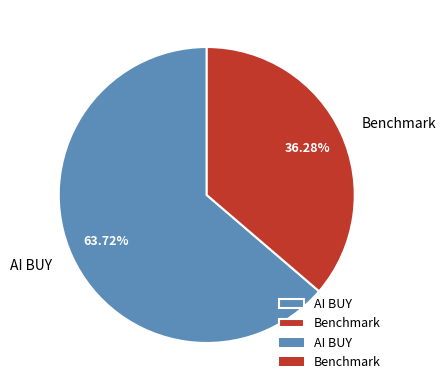

What is the majority slice?

AI BUY